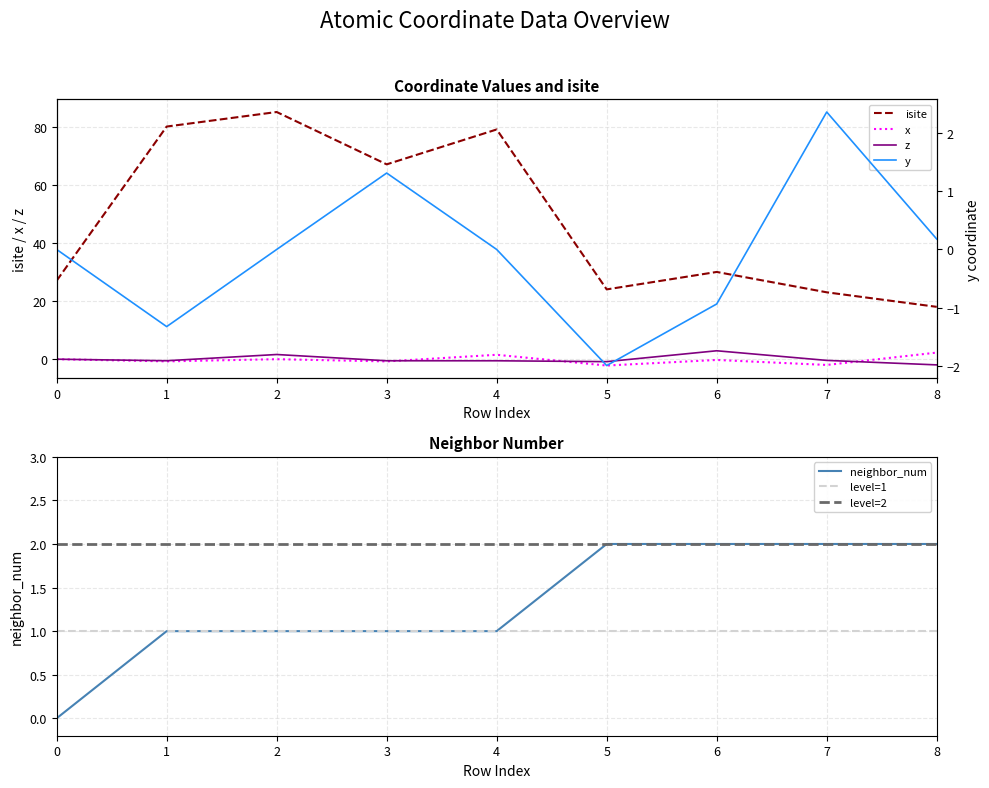

At 3, list the series in order from smallest to largest.

x, z, neighbor_num, y, isite